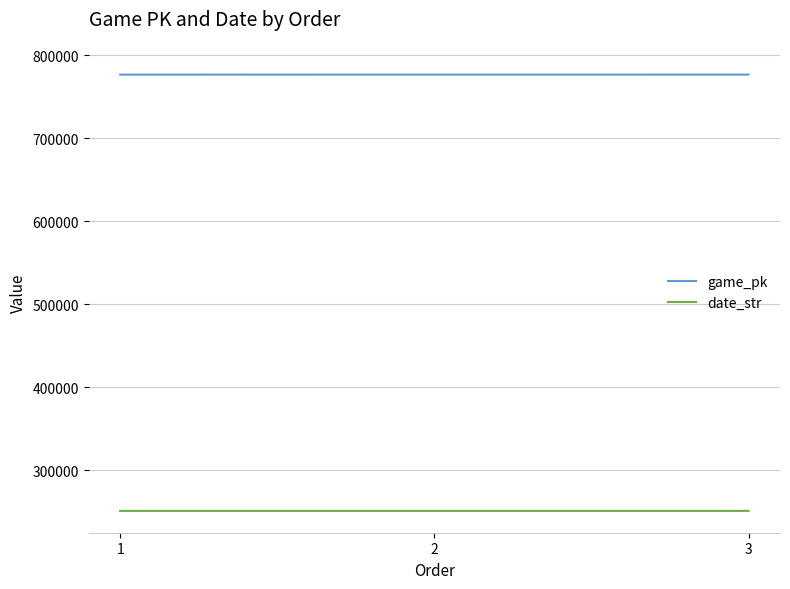

Is it true that game_pk equals 1228834 at 3?

False